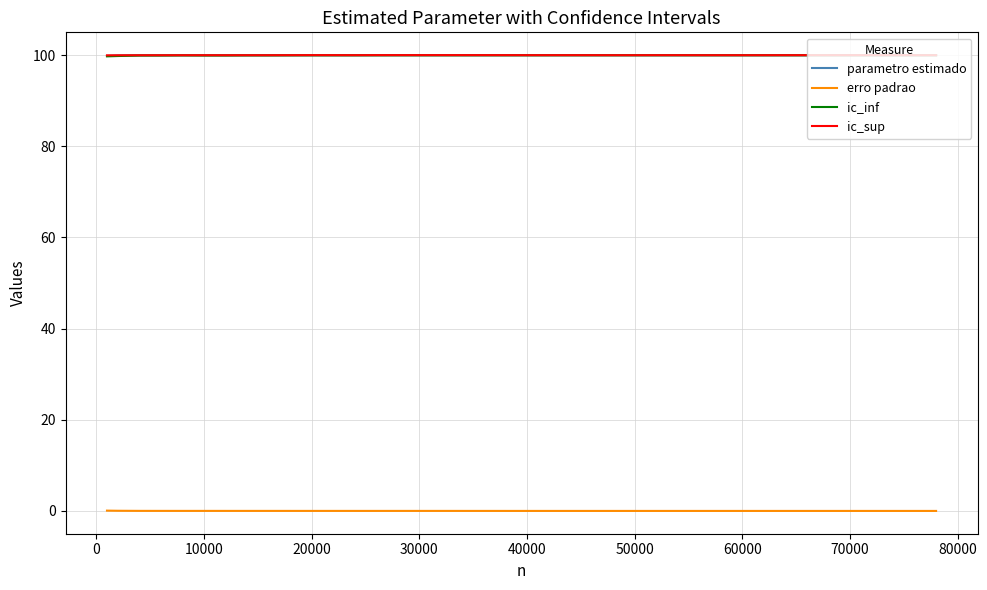

True or false: ic_sup and erro padrao cross at least once.

False